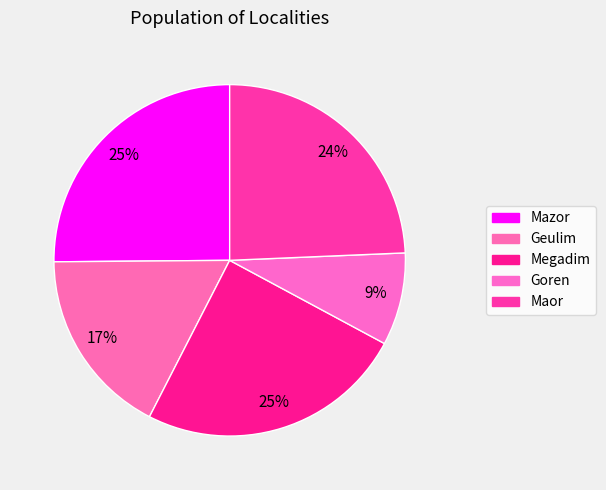

Count the number of slices in the pie.

5